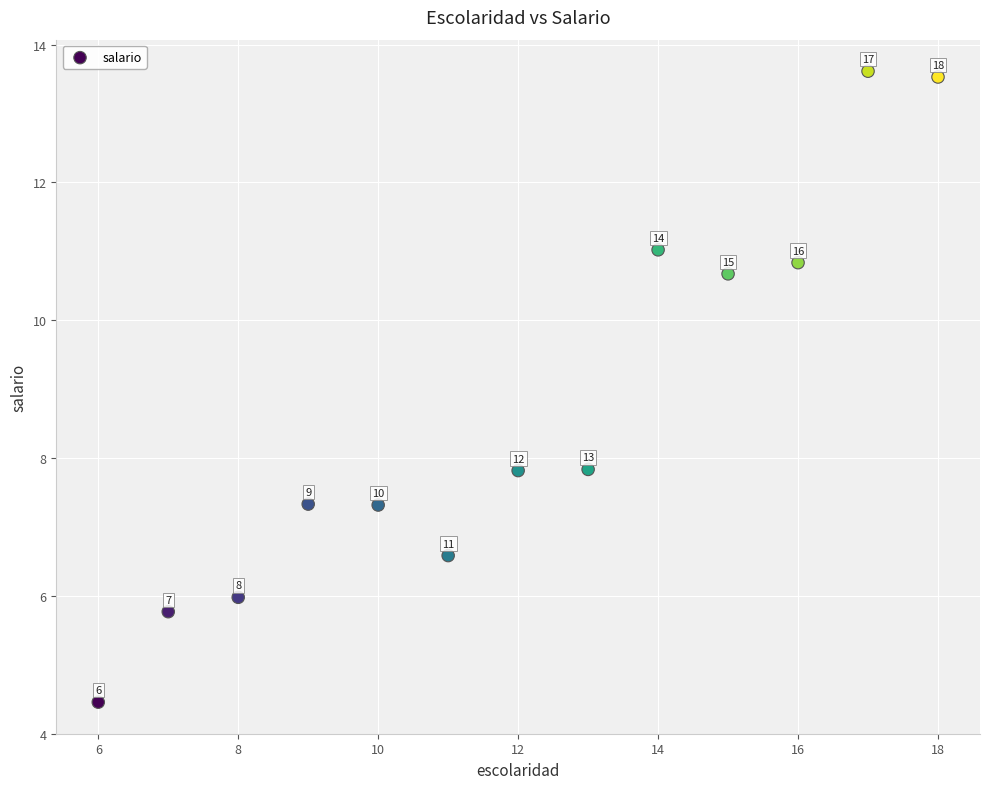

What Y value in the scatter plot is closest to 9?

7.8